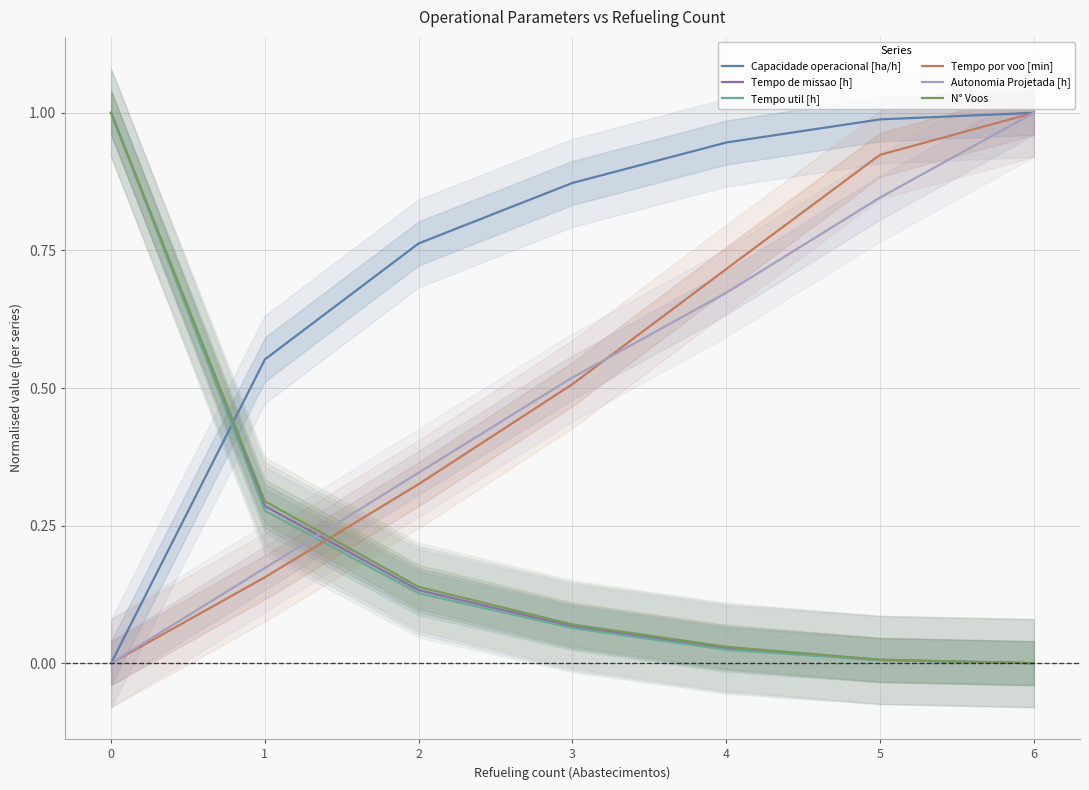

Is it true that Autonomia Projetada [h] equals 0.3 at 1?

False